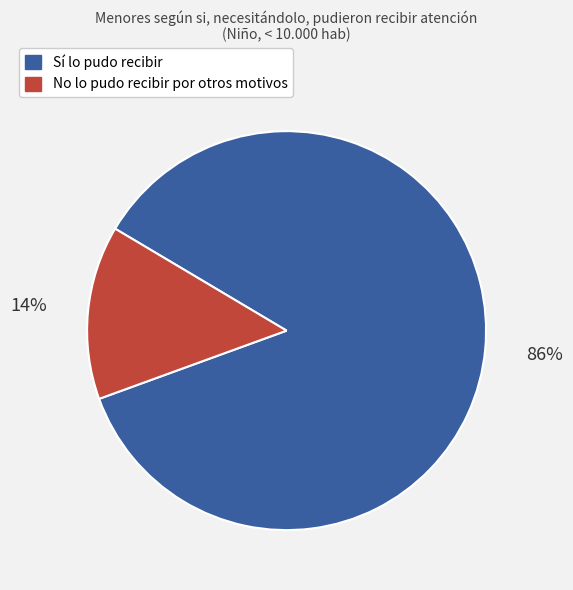

True or false: Sí lo pudo recibir accounts for 98% of the total.

False